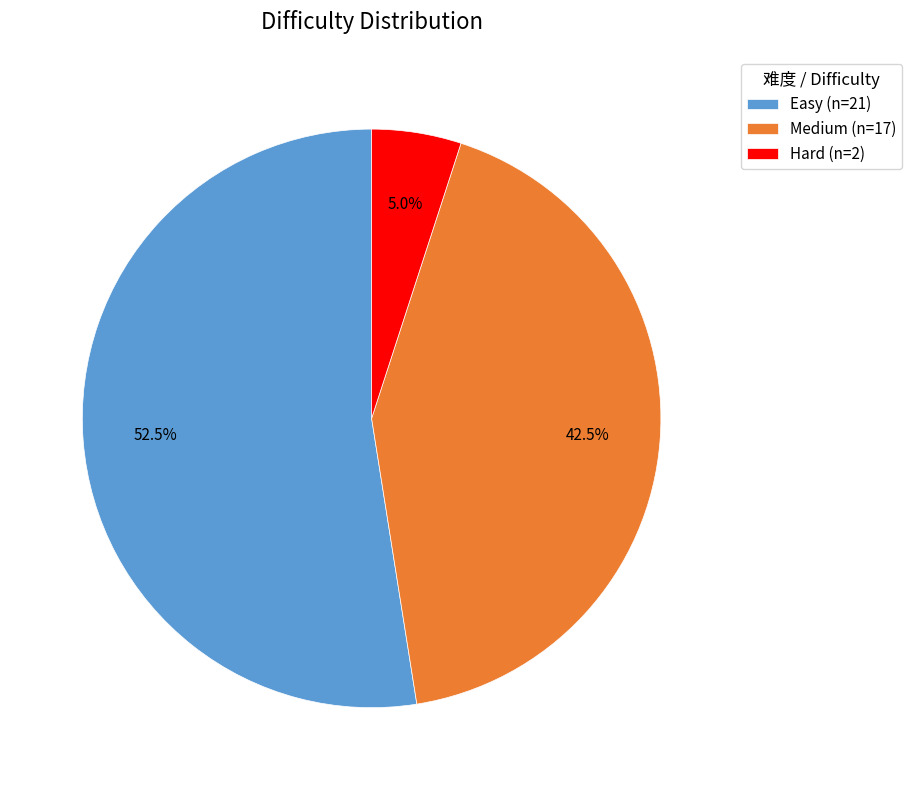

Which category accounts for the majority?

Easy